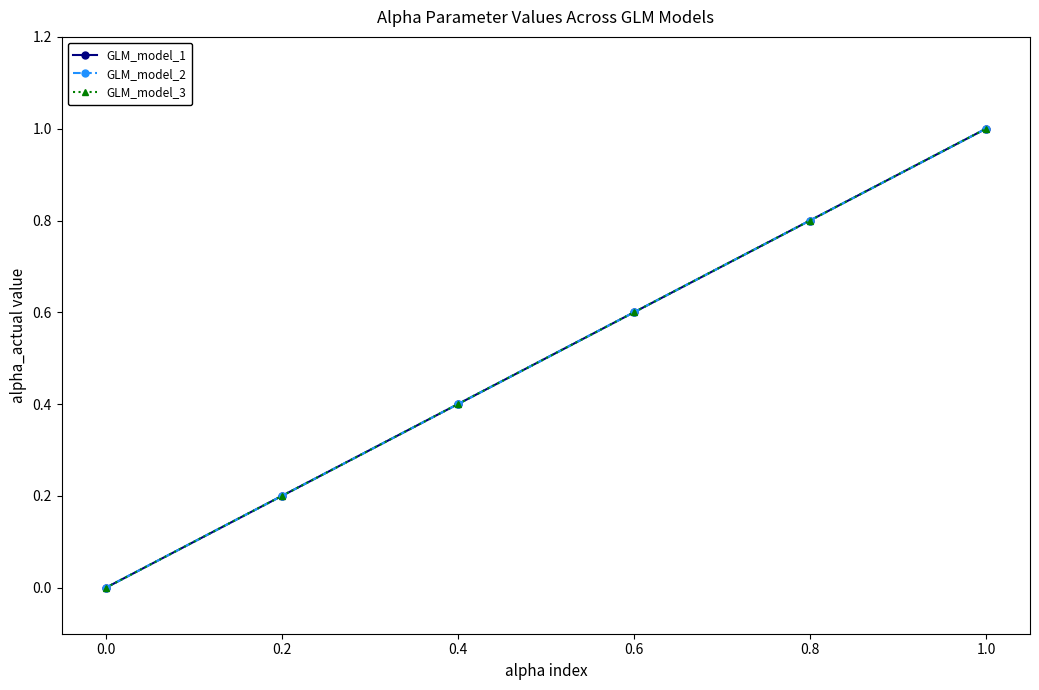

True or false: GLM_model_2 and GLM_model_1 intersect in this chart.

False